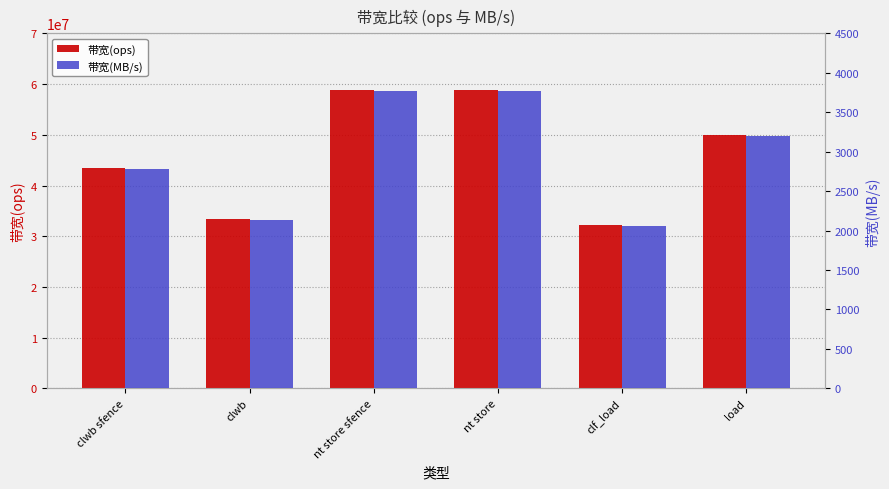

What is the label of the 6th bar from the right?

clwb sfence